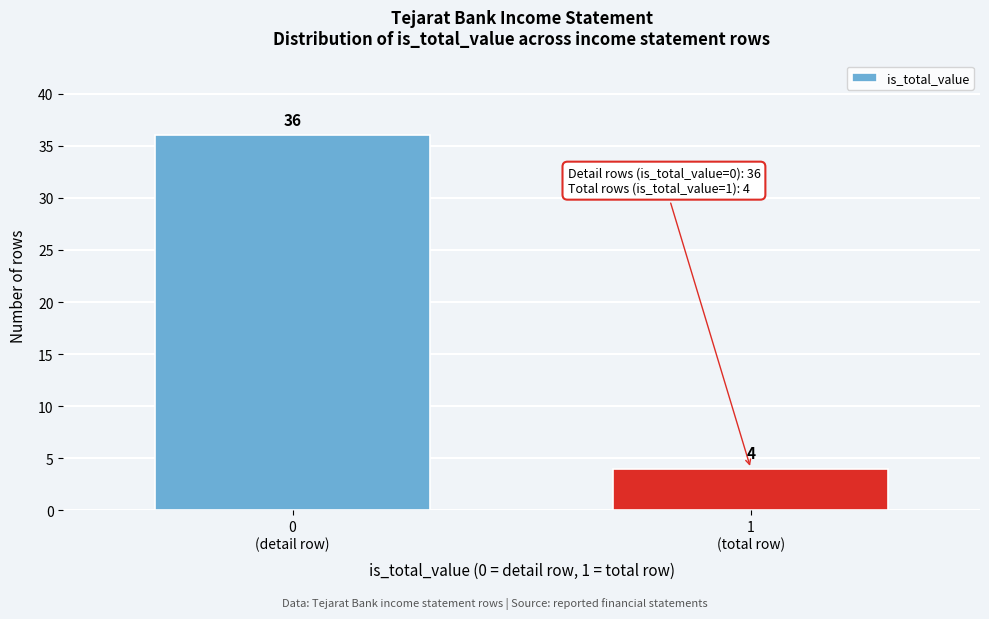

Reading left to right, extract all data points from this chart.

36	4